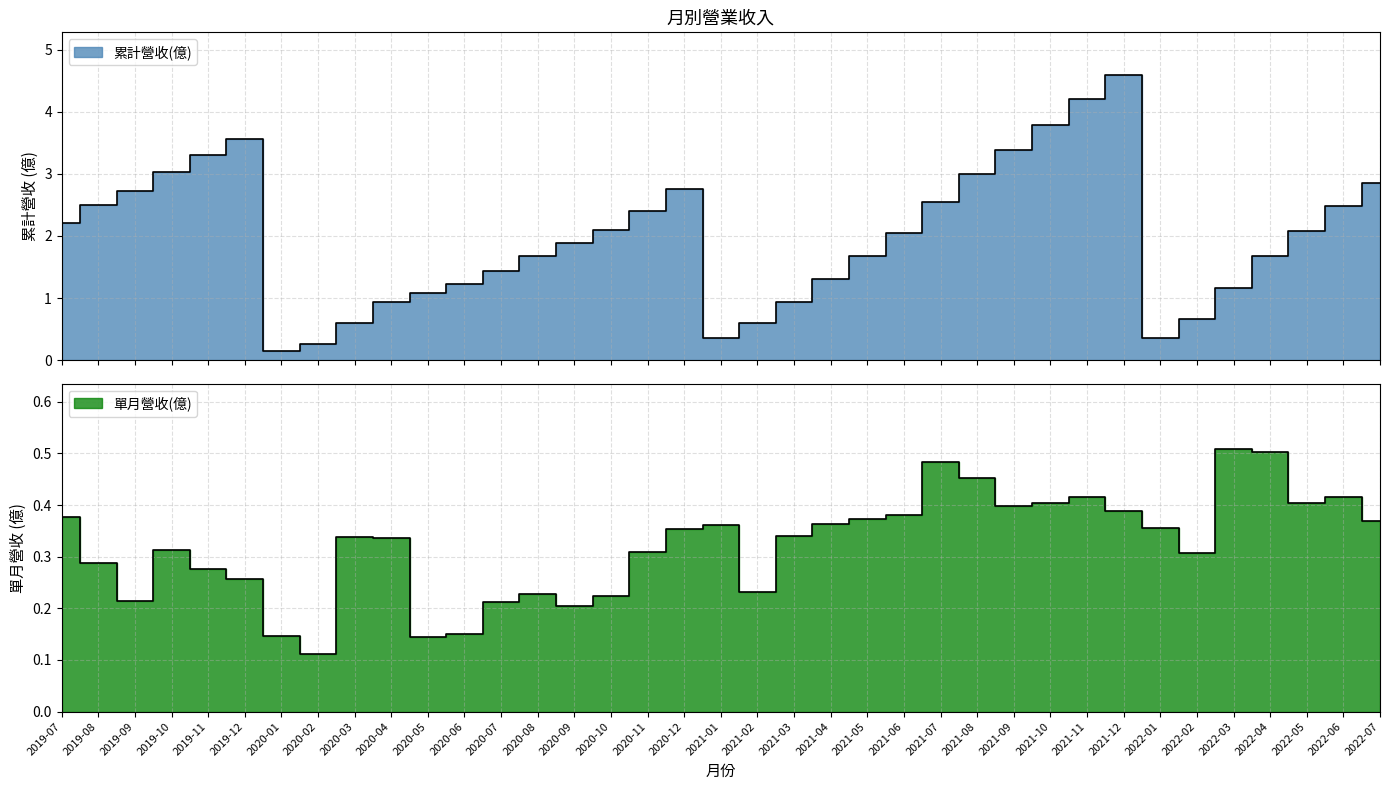

In 單月營收(億), how many points are higher than both neighbors (excluding endpoints)?

8